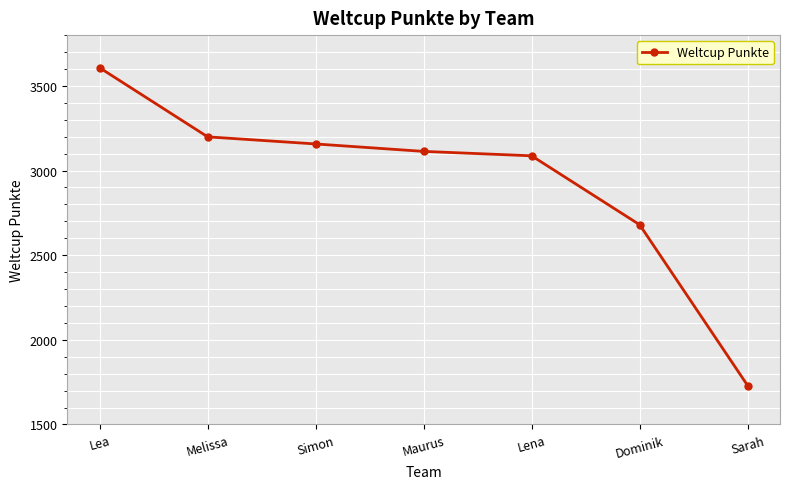

At which label is the value closest to 2668?

Dominik